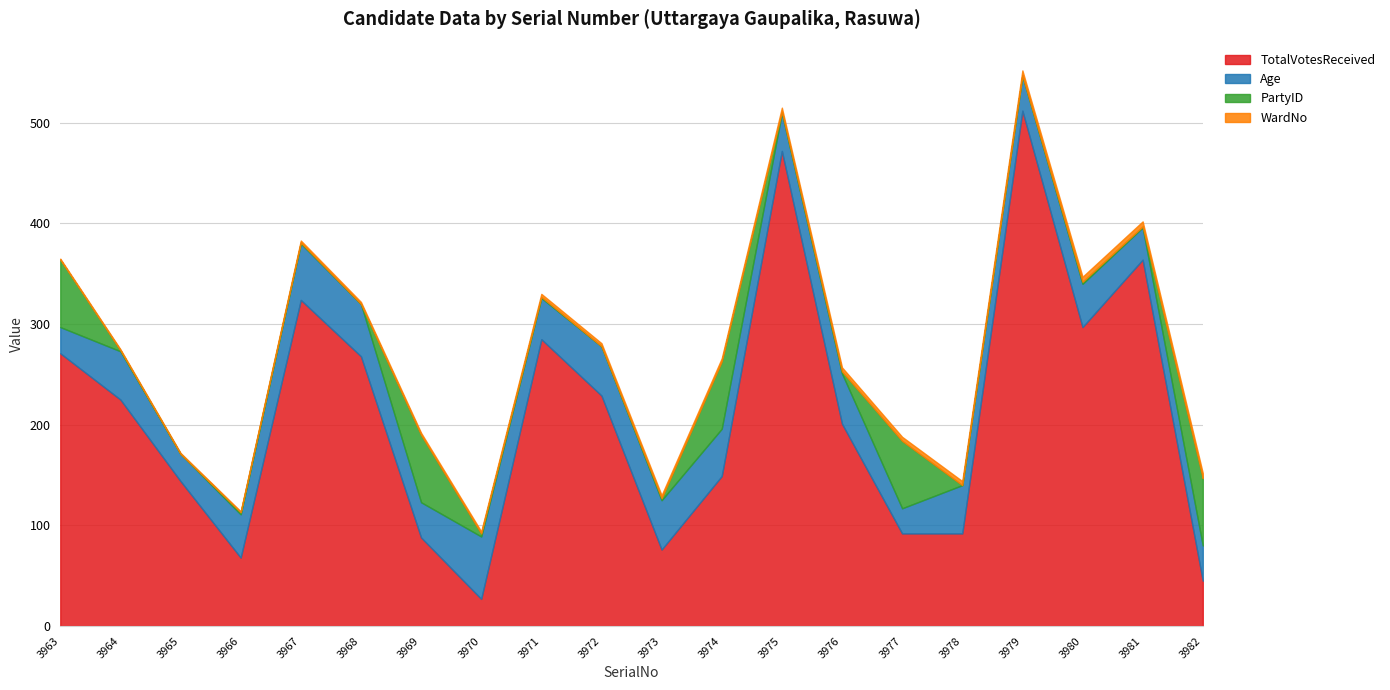

What is the difference between the TotalVotesReceived values at 3969 and 3964?

137